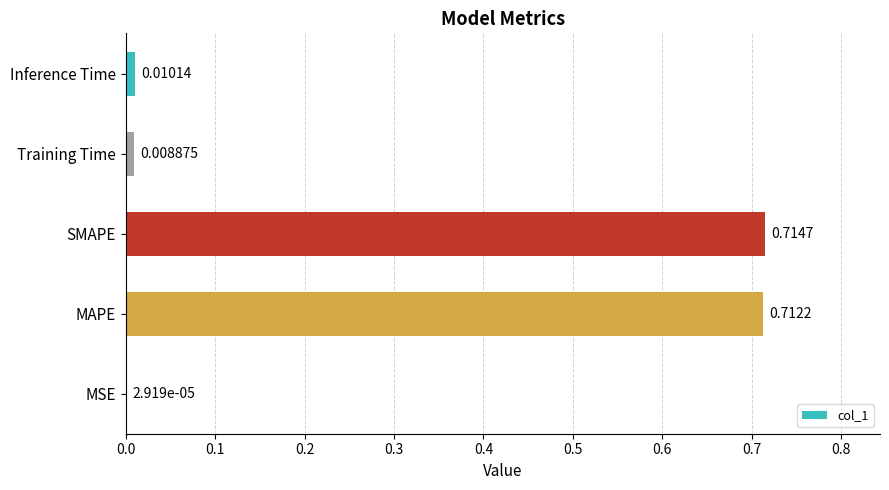

What is the sum of all values?

1.4